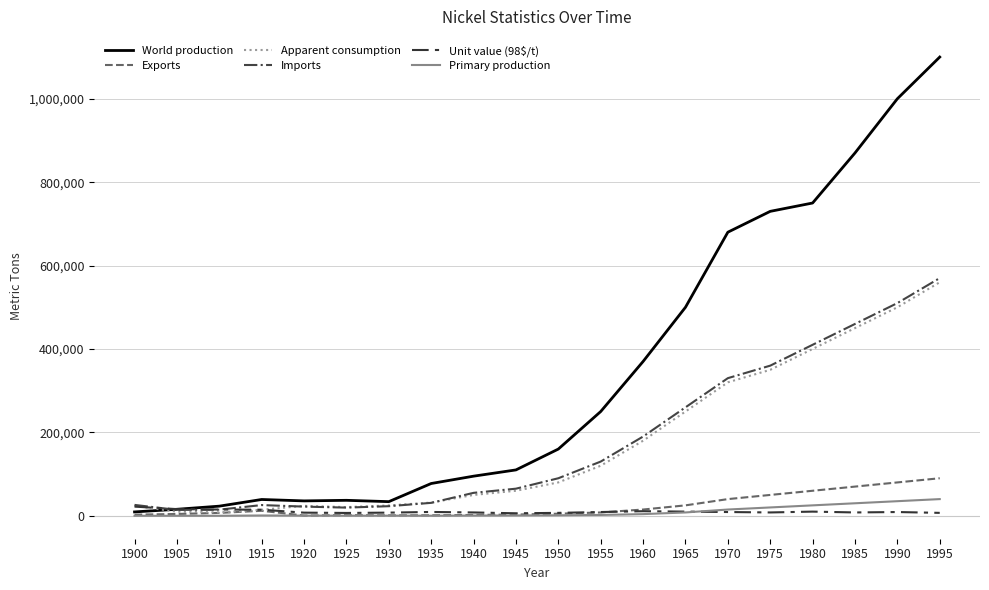

True or false: Unit value (98$/t) and World production cross at least once.

True